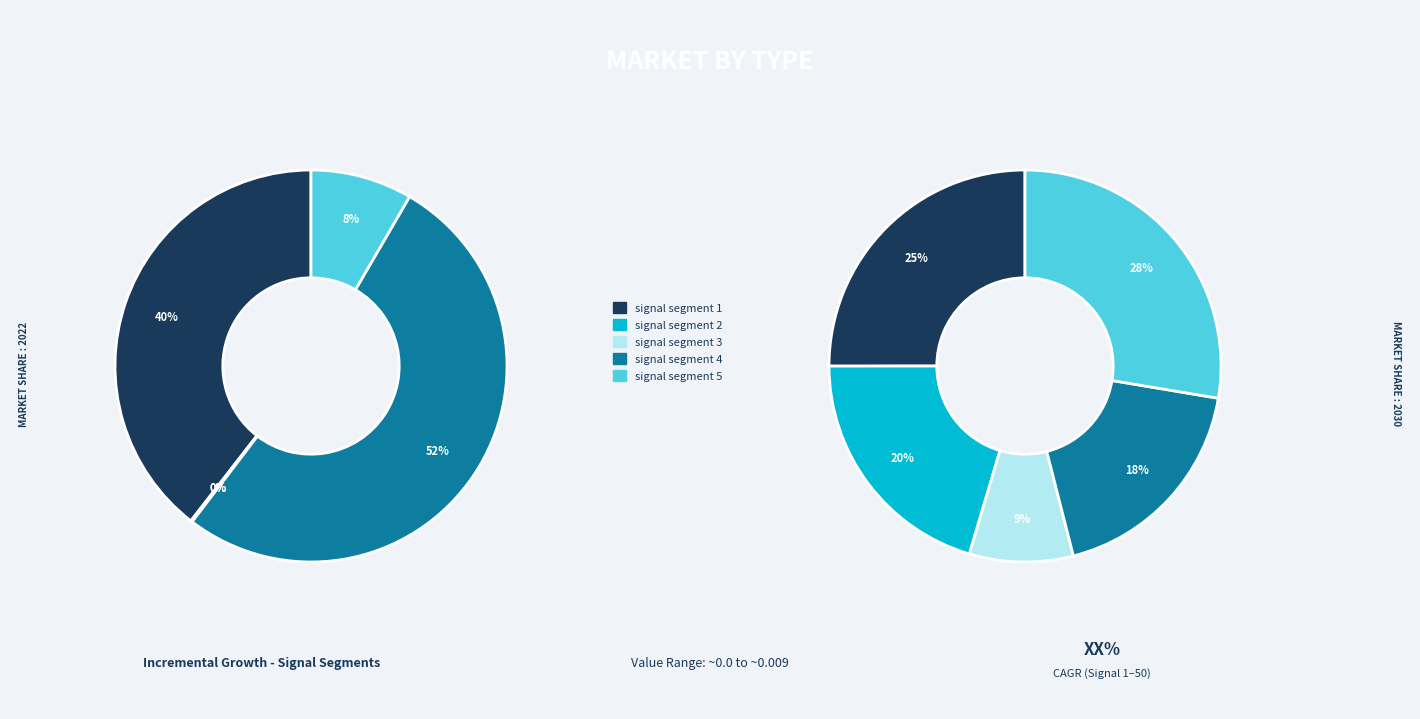

How many slices are in this pie chart?

5